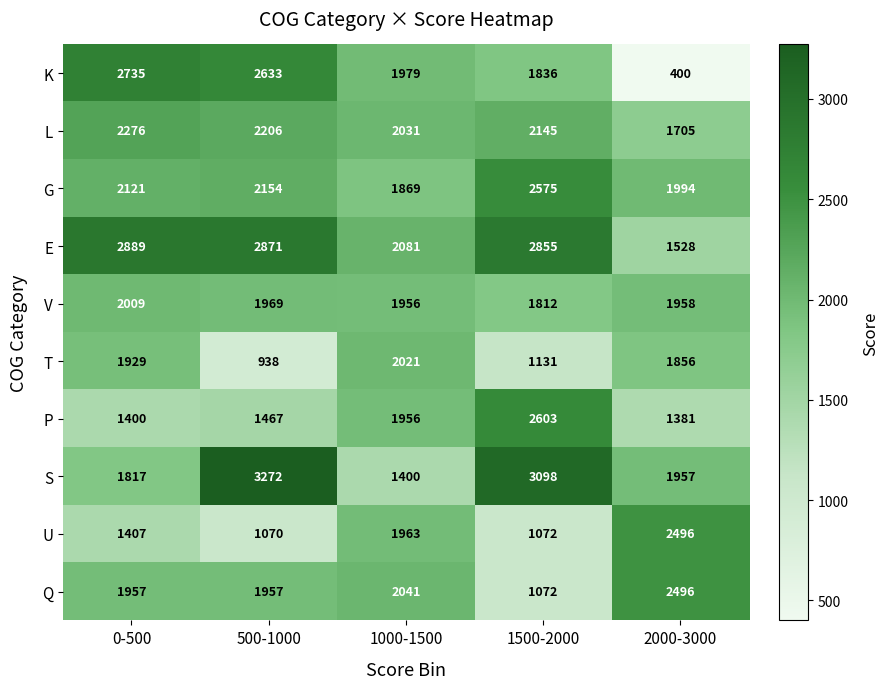

Where is S nearest to the value 2336?

2000-3000